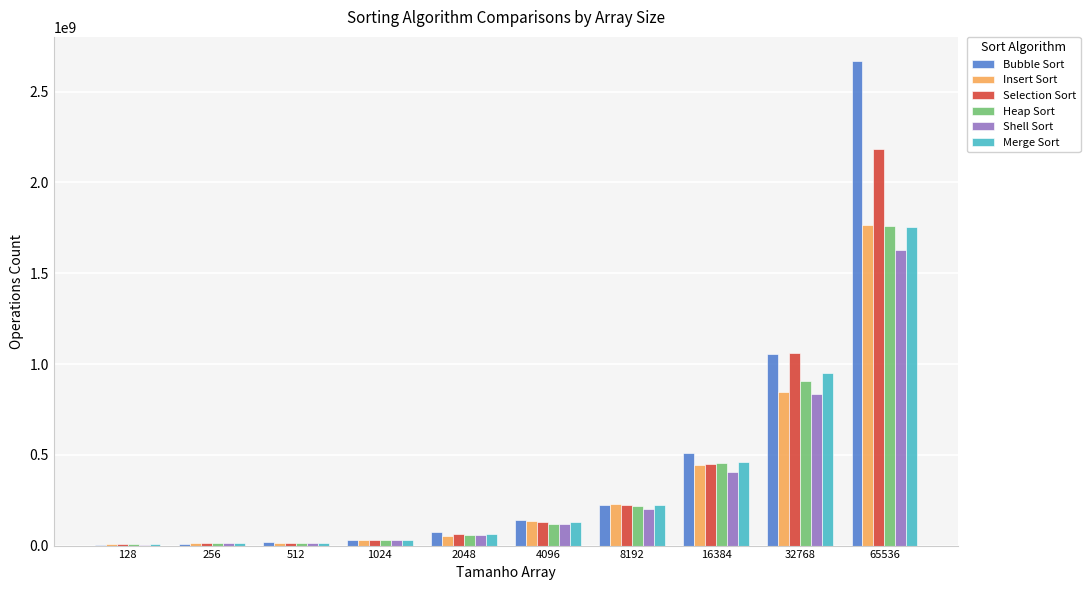

What is the sum of all Merge Sort values?

3644583400